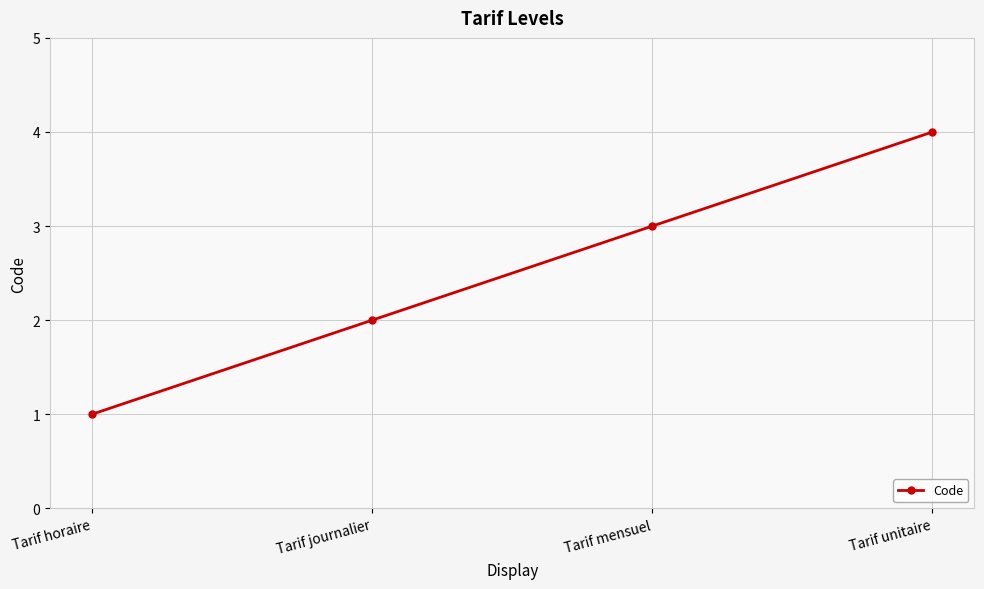

The chart shows a value of 4 at Tarif unitaire. True or false?

True